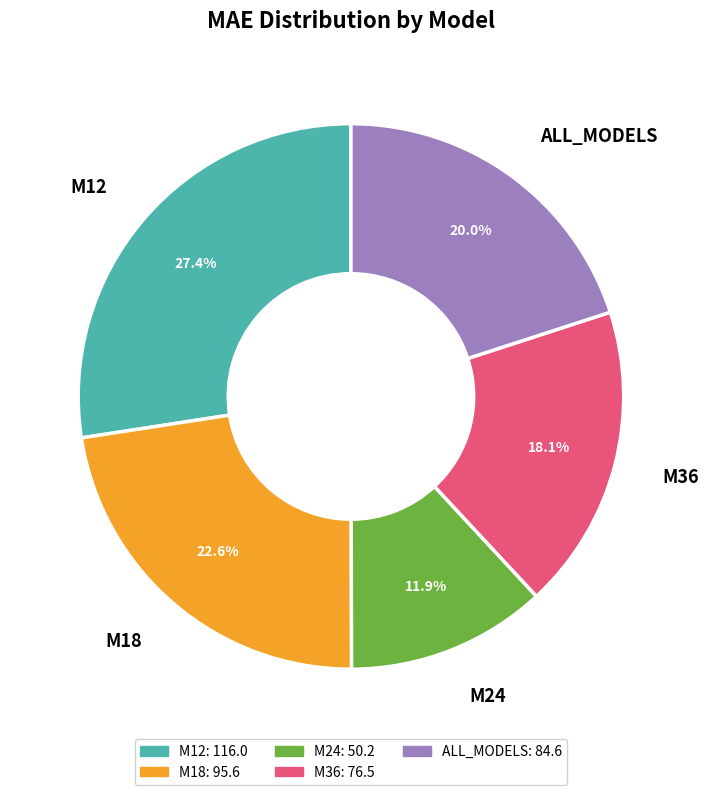

To the nearest percent, what percentage of the pie is M18?

23%